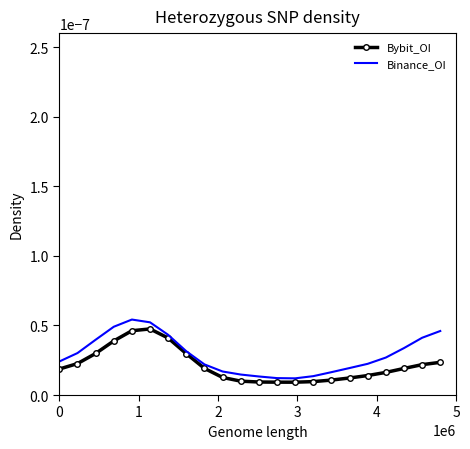

What are all the series names shown in the legend?

Bybit_OI, Binance_OI